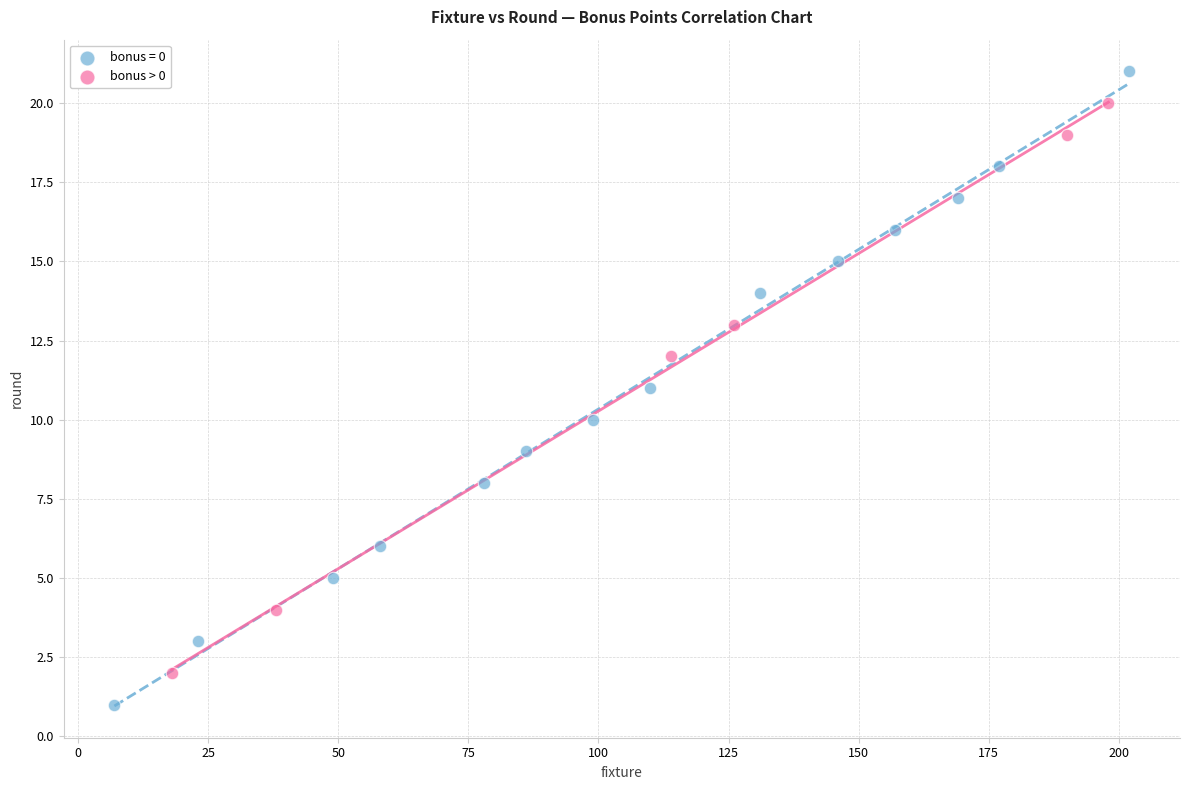

Which series reaches the minimum Y coordinate?

bonus = 0